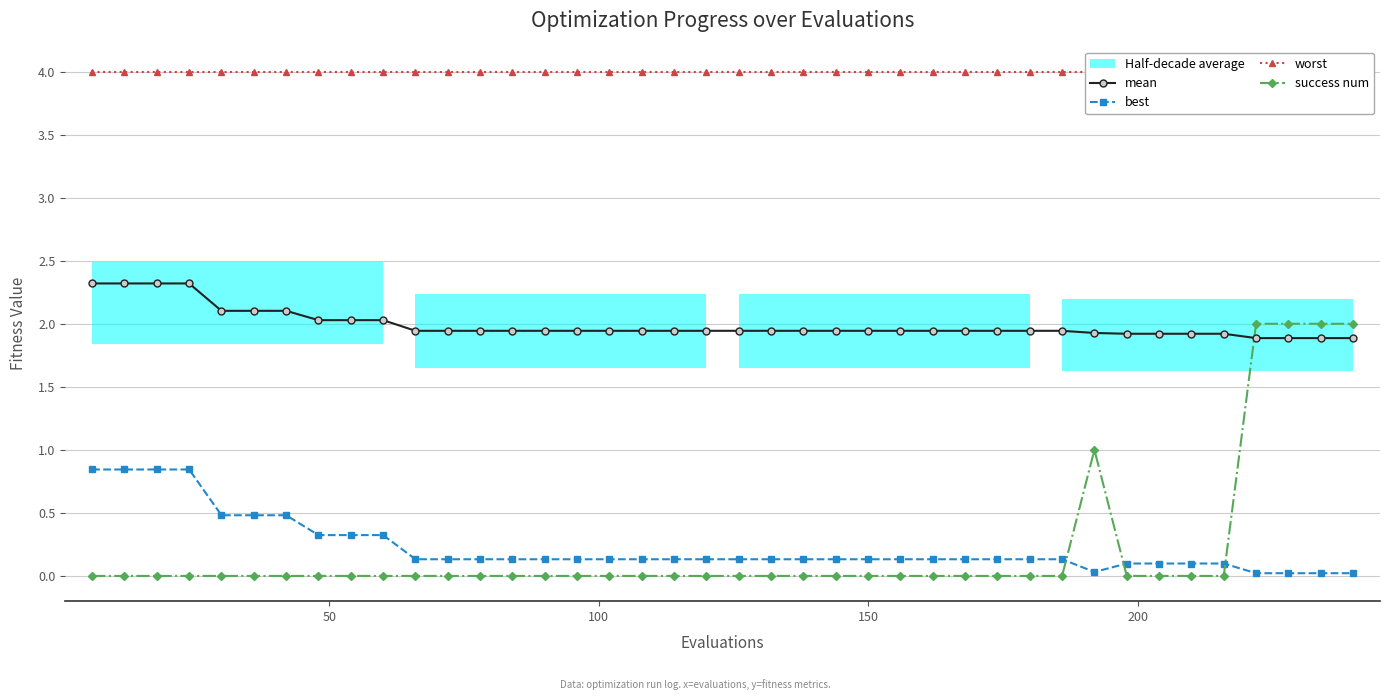

What is the value of the mean point at the 7th from the left?

2.1